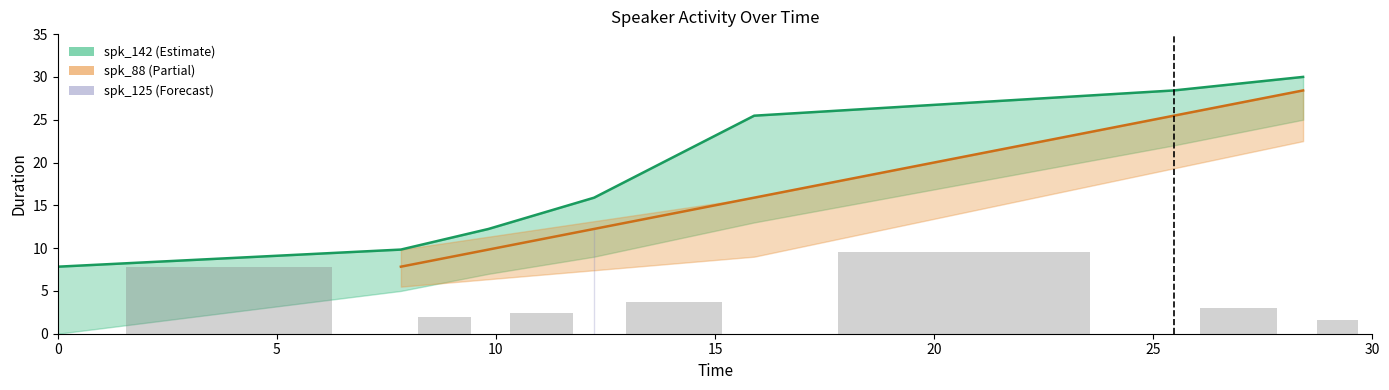

Is the value of spk_125 at 9.83 greater than the value of spk_142 at 9.83?

No